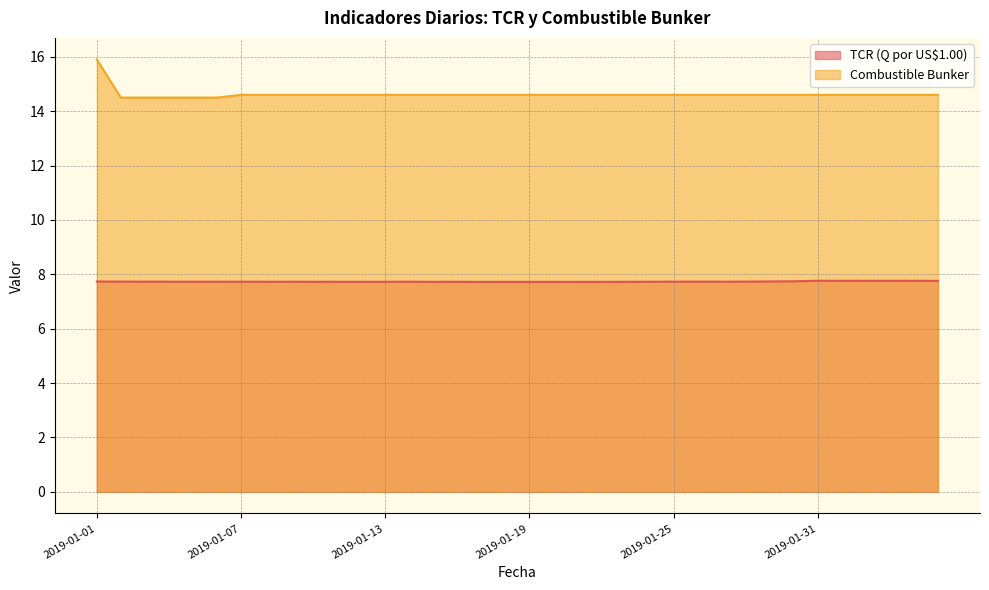

At how many categories does at least one series exceed 7?

36